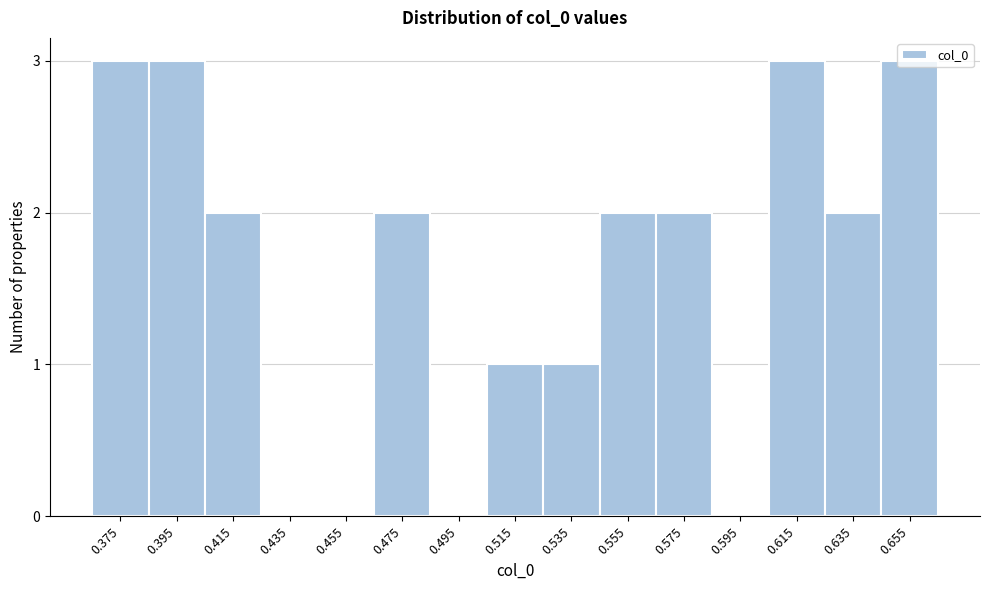

What is the ratio of the value at 0.555 to the value at 0.615?

0.7